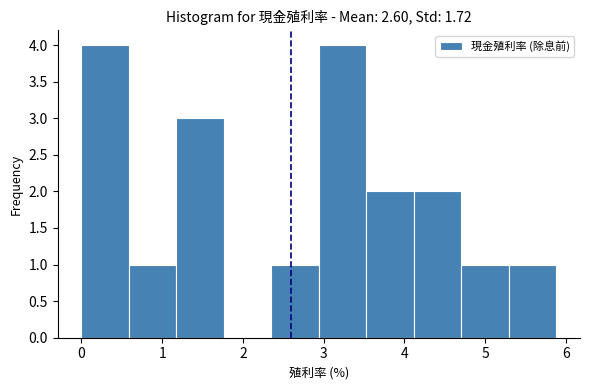

Reading left to right, transcribe this chart: for each bar, give the range it covers on the x-axis and its height. Neither the bar edges nor the heights are printed on the chart, so give them approximately, as read against the axes.

0.0 to 0.6: 4
0.6 to 1.2: 1
1.2 to 1.8: 3
1.8 to 2.4: 0
2.4 to 2.9: 1
2.9 to 3.5: 4
3.5 to 4.1: 2
4.1 to 4.7: 2
4.7 to 5.3: 1
5.3 to 5.9: 1